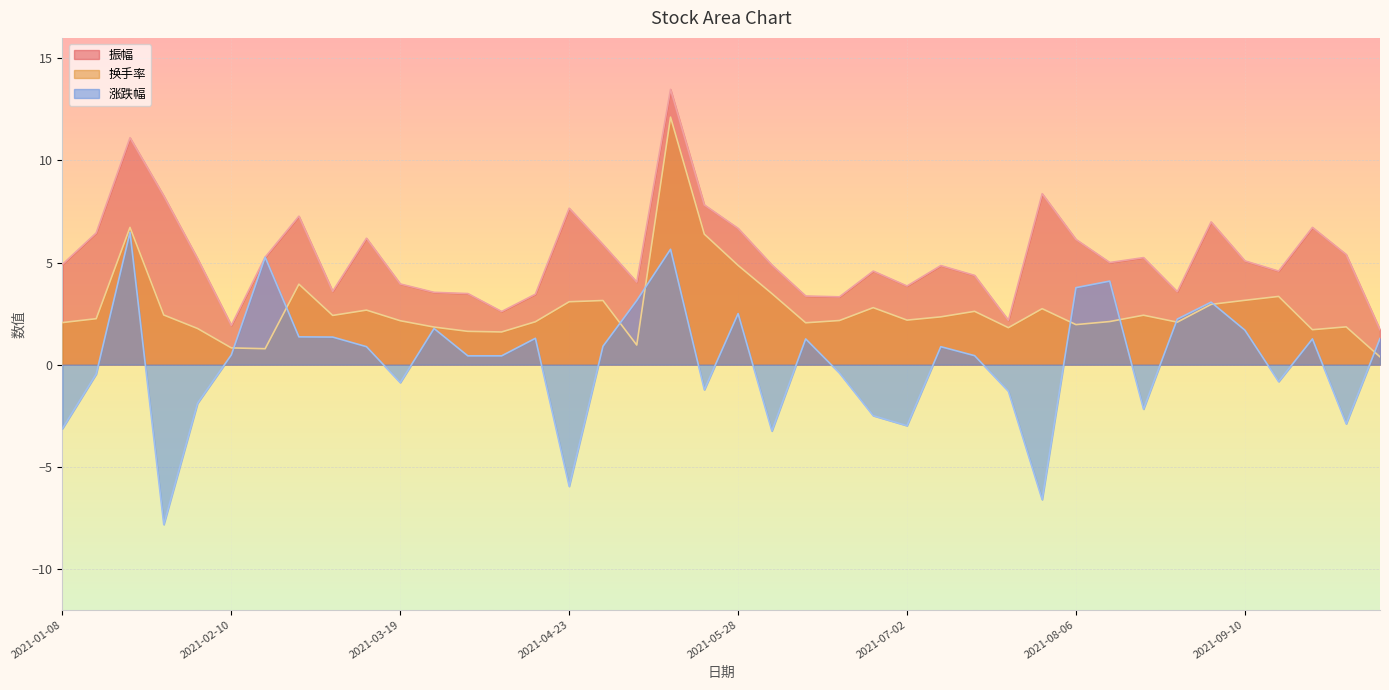

What are all the series names shown in the legend?

振幅, 换手率, 涨跌幅